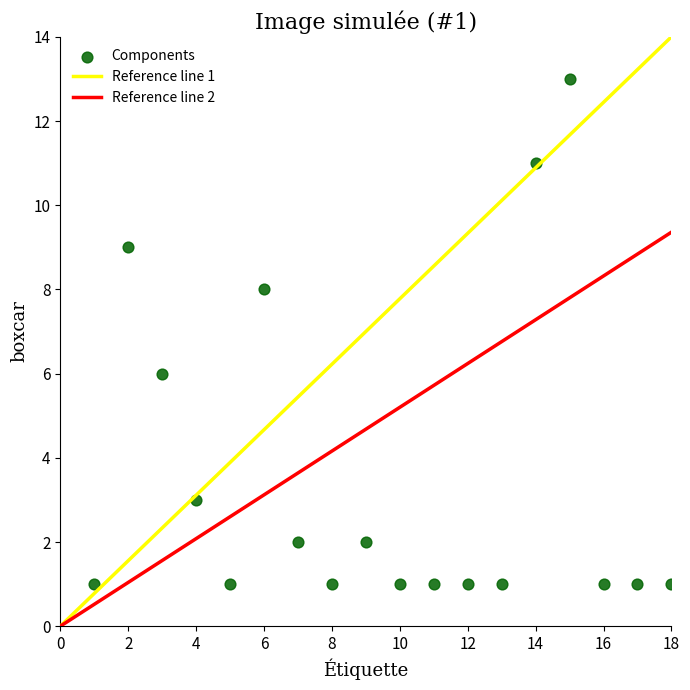

What is the range of X values (max minus min)?

17